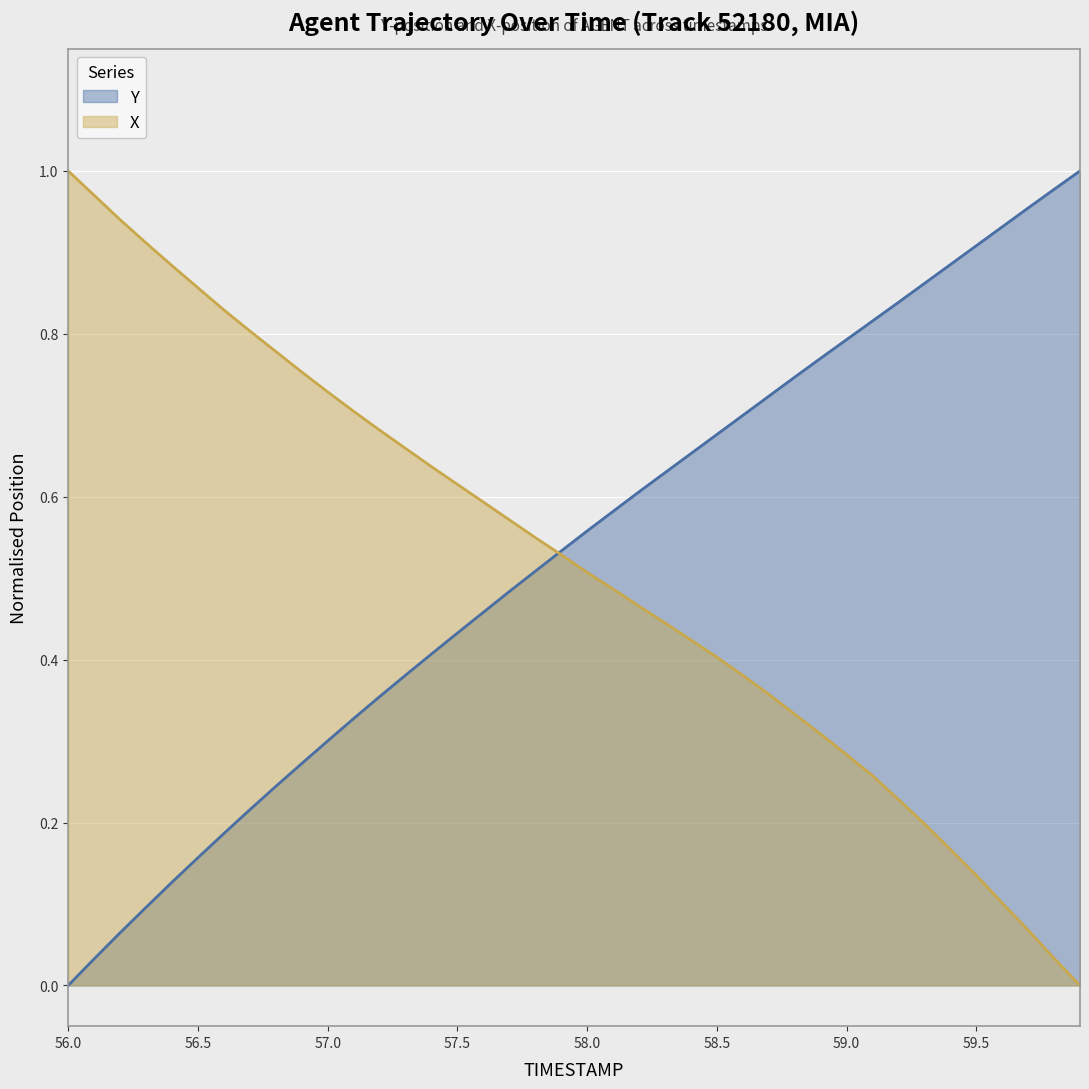

Rank the series by their maximum value, from lowest to highest.

TIMESTAMP, Y